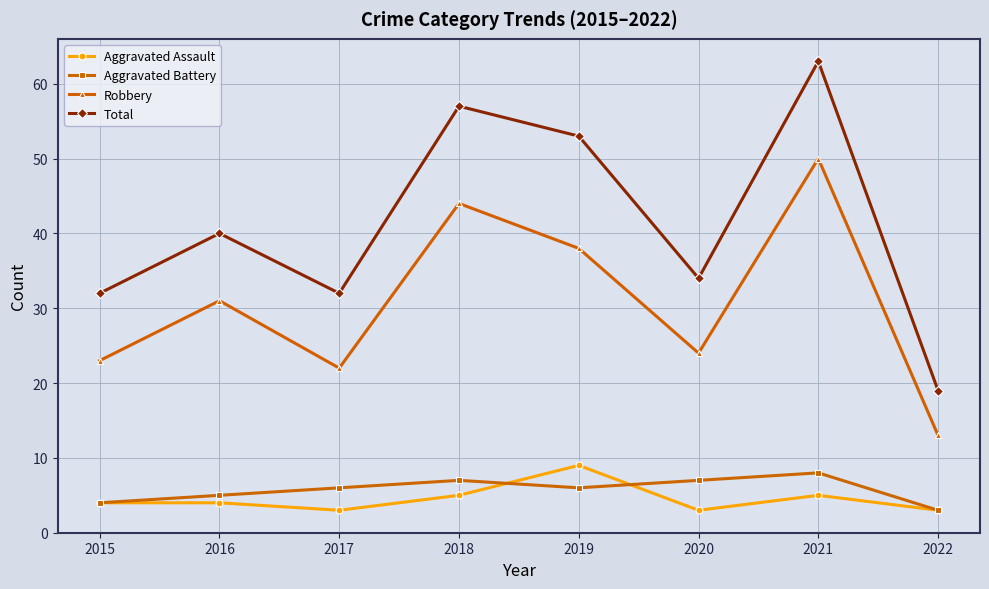

Is it true that Aggravated Assault equals 5 at 2022?

False